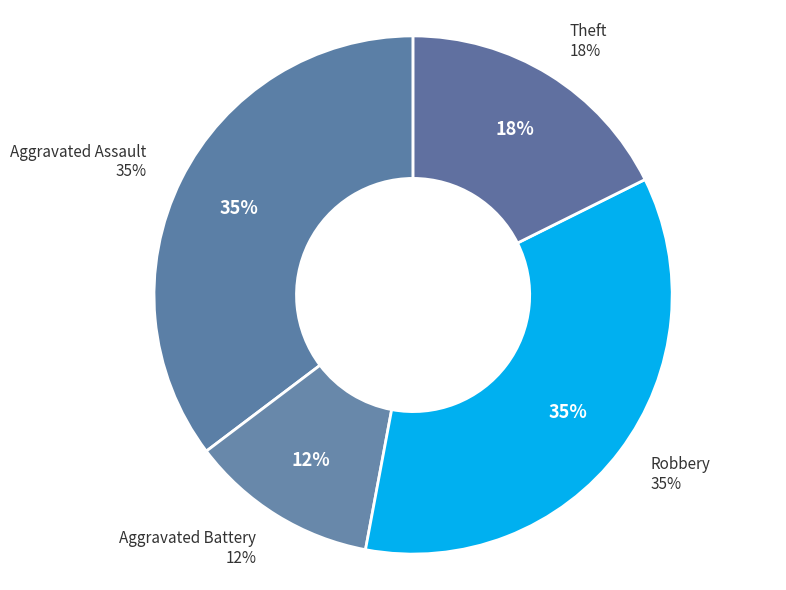

To the nearest percent, what portion does Theft represent?

18%